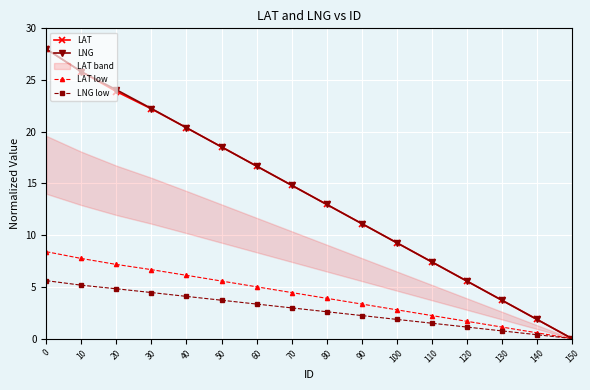

At how many categories does at least one series exceed 5?

13